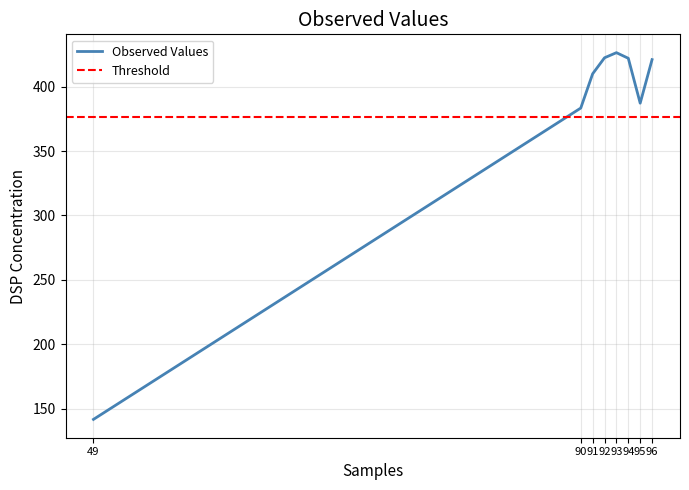

Reading left to right, extract all data points from this chart.

49=141.8	90=383.3	91=409.9	92=422.4	93=426.3	94=422.0	95=387.1	96=420.9